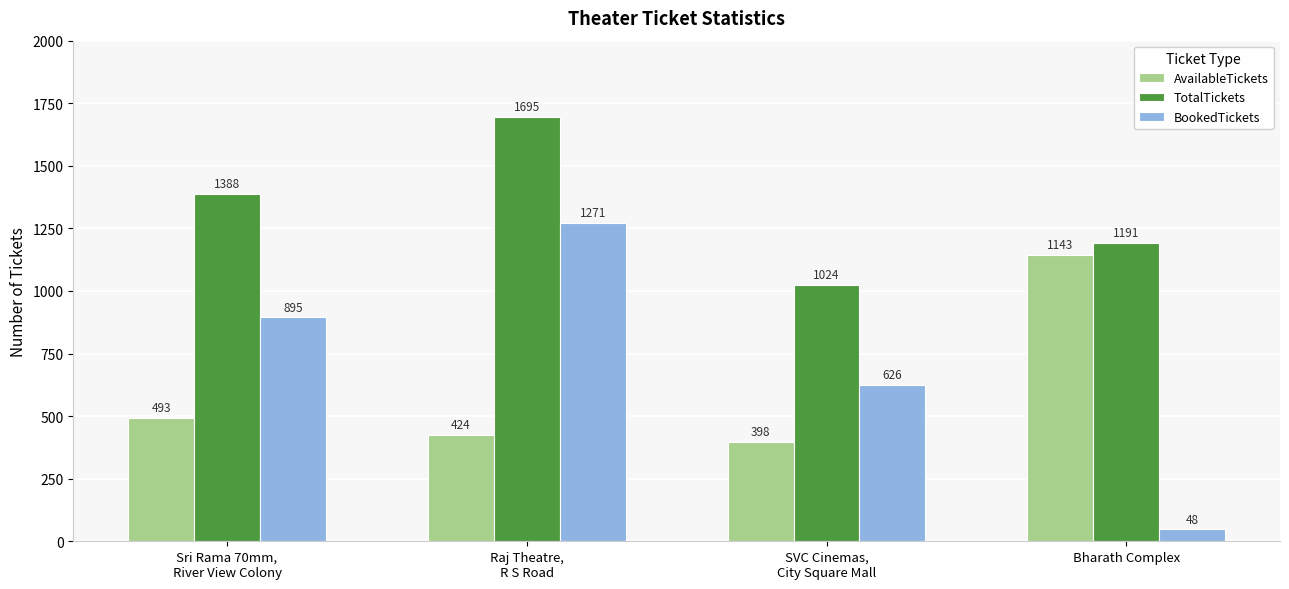

Reading left to right, transcribe all the data shown in this chart.

AvailableTickets: 493	424	398	1143
TotalTickets: 1388	1695	1024	1191
BookedTickets: 895	1271	626	48